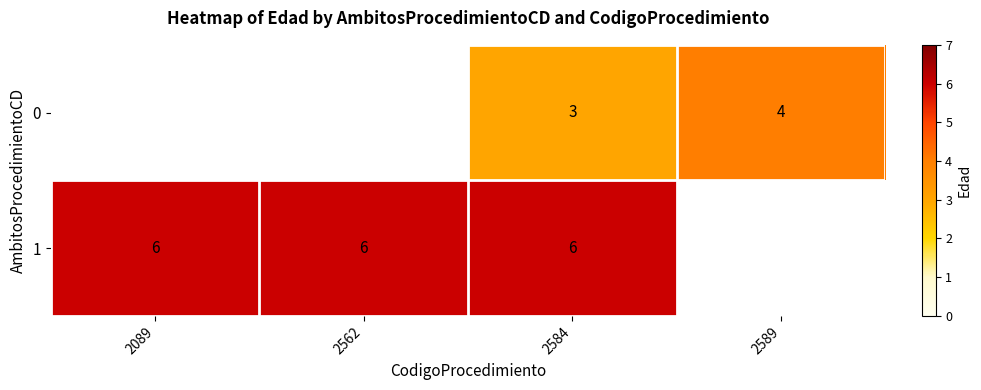

Count the number of categories in the chart.

4